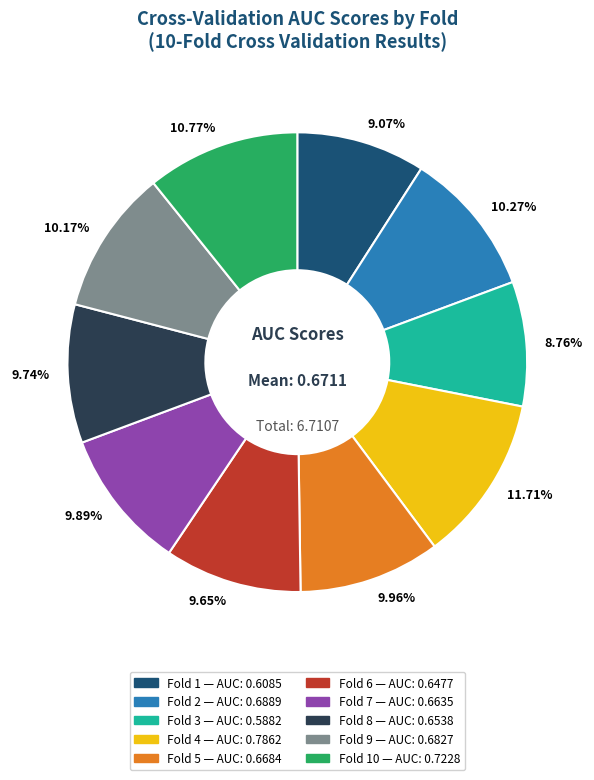

Does any single category account for the majority?

No